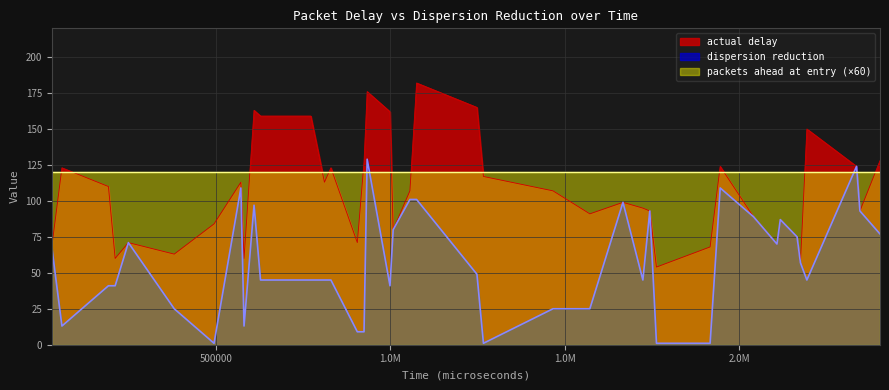

What is the value of the dispersion reduction point at the 29th from the left?

1